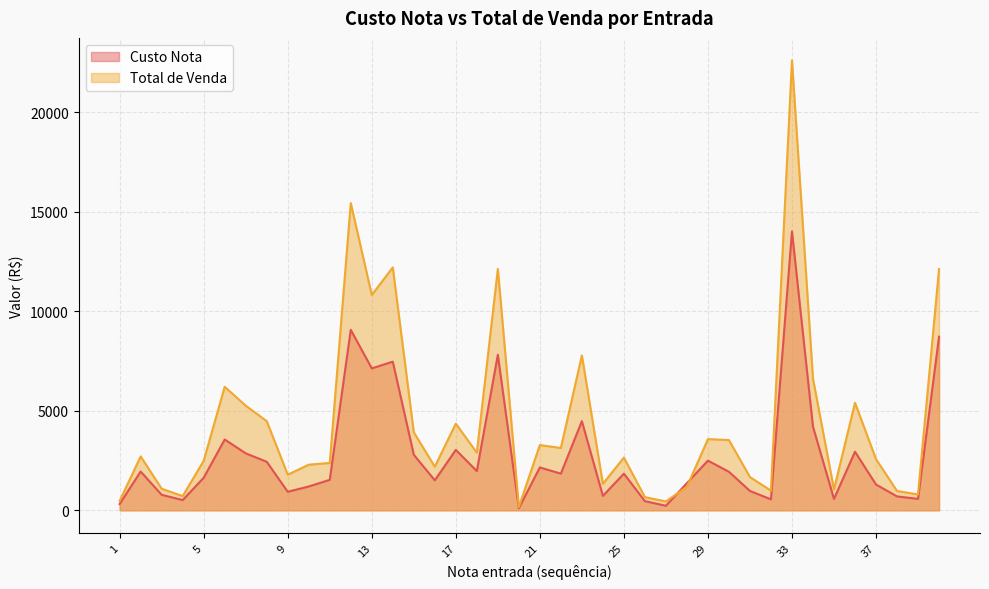

What is the value of the Custo Nota point at the 30th from the left?

1937.2